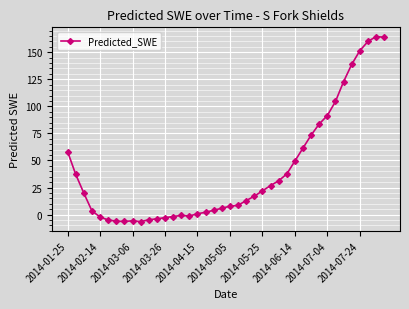

What is the value of the 16th point from the left?

-1.3